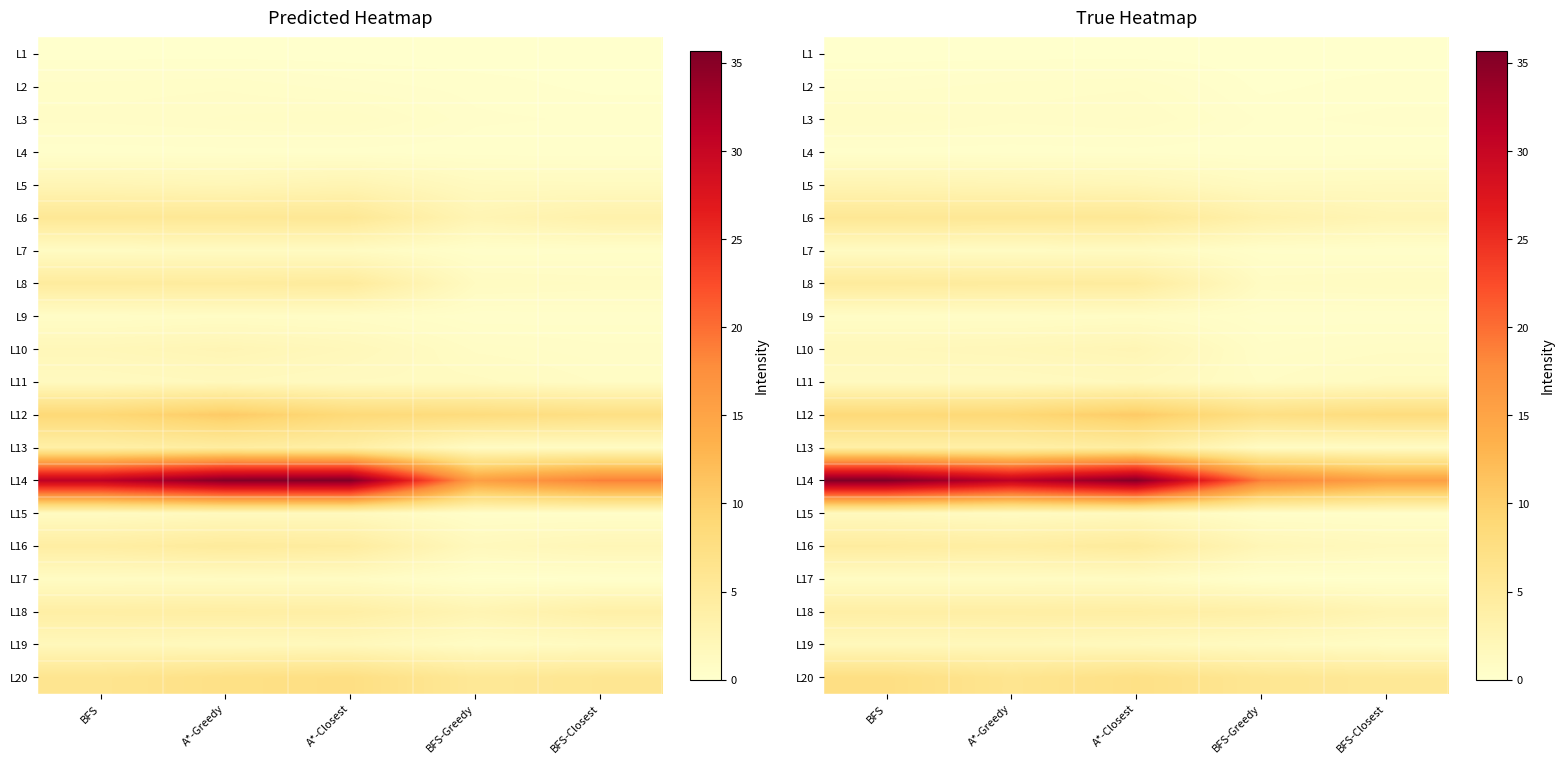

At BFS-Closest, list the series in order from smallest to largest.

L1, L17, L4, L2, L7, L9, L3, L15, L10, L19, L13, L8, L11, L5, L16, L6, L18, L20, L12, L14